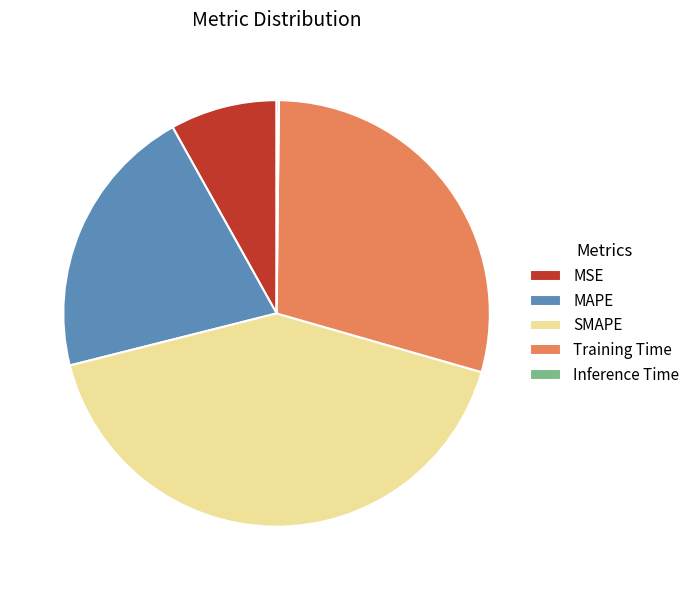

Is SMAPE the majority of the pie?

No